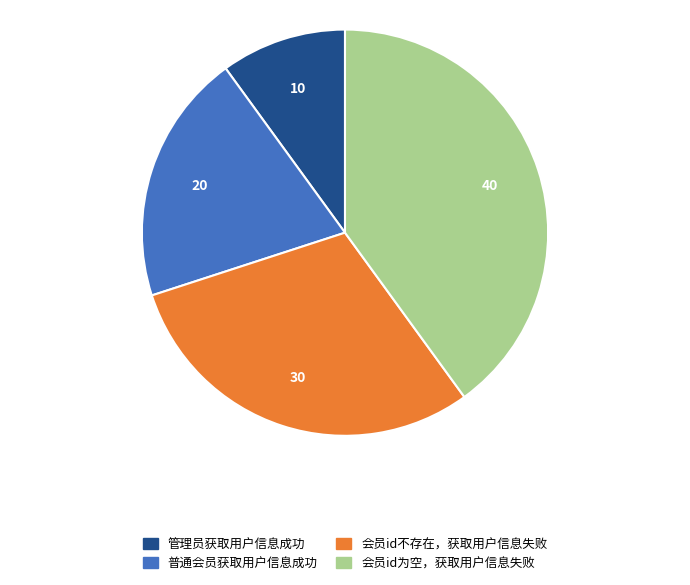

True or false: 会员id不存在，获取用户信息失败 accounts for 30% of the total.

True